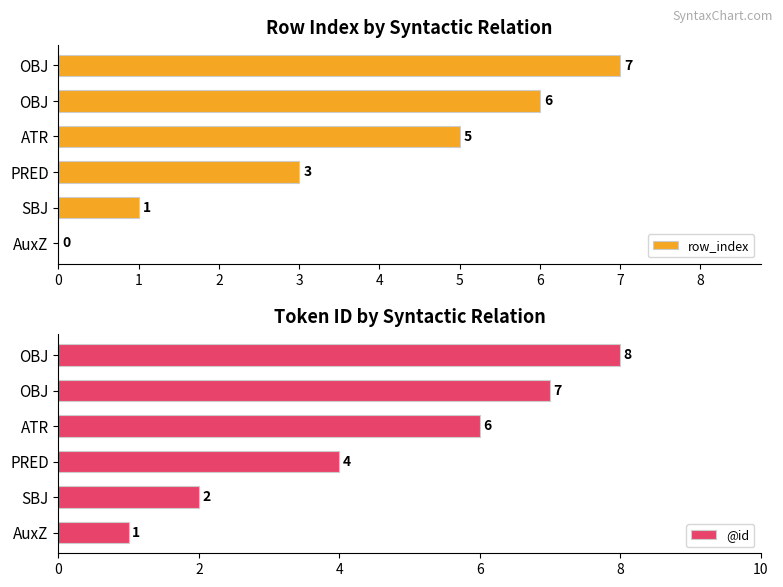

Reading left to right, transcribe all the data shown in this chart.

row_index: 0	1	3	5	6	7
@id: 1	2	4	6	7	8